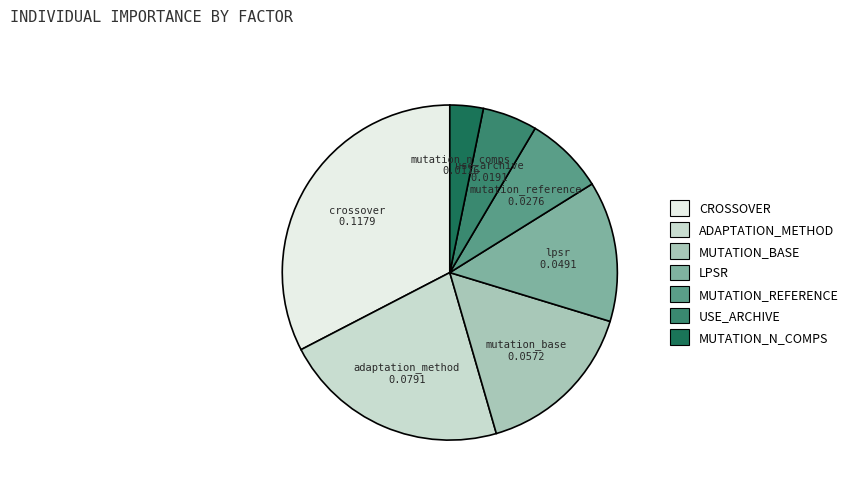

Does any single category account for the majority?

No